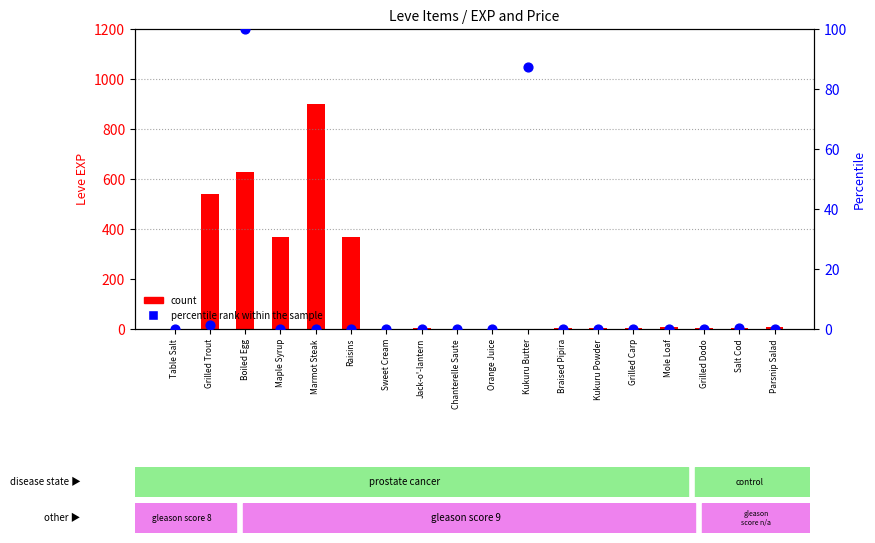

Is the value of percentile rank within the sample at Parsnip Salad greater than the value of count at Boiled Egg?

No